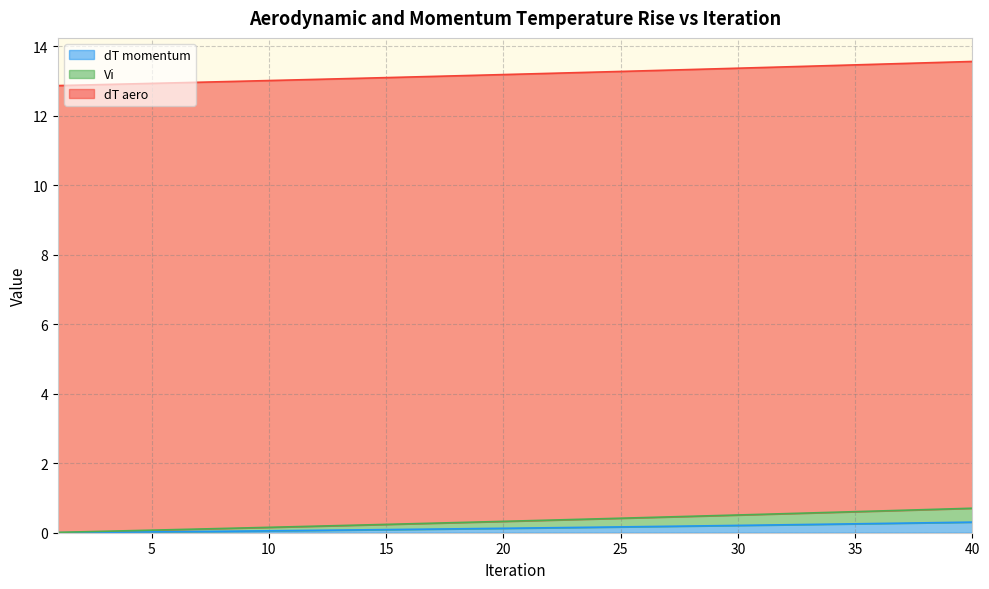

Between 40 and 23, which is larger?

40